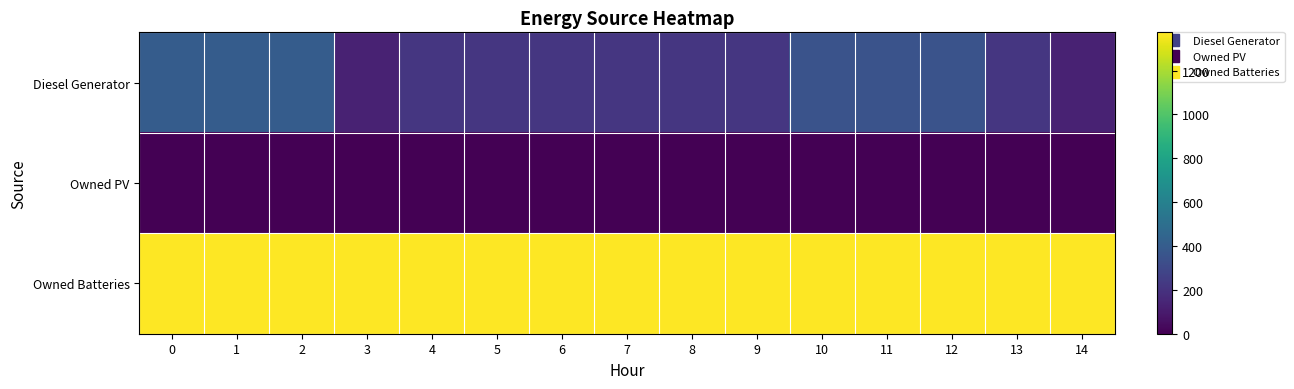

Reading left to right, transcribe all the data shown in this chart.

Diesel Generator: 0=400	1=400	2=400	3=134	4=216	5=217	6=217	7=217	8=217	9=218	10=349	11=349	12=349	13=216	14=133
Owned PV: 0=0	1=0	2=0	3=0	4=0	5=0	6=0	7=0	8=0	9=0	10=0	11=0	12=0	13=0	14=0
Owned Batteries: 0=1374	1=1374	2=1374	3=1374	4=1374	5=1374	6=1374	7=1374	8=1374	9=1374	10=1374	11=1374	12=1374	13=1374	14=1374